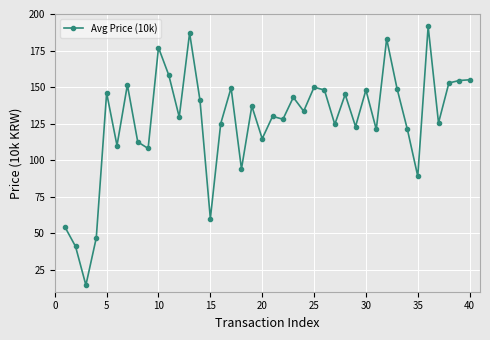

What is the greatest value displayed?

191.5